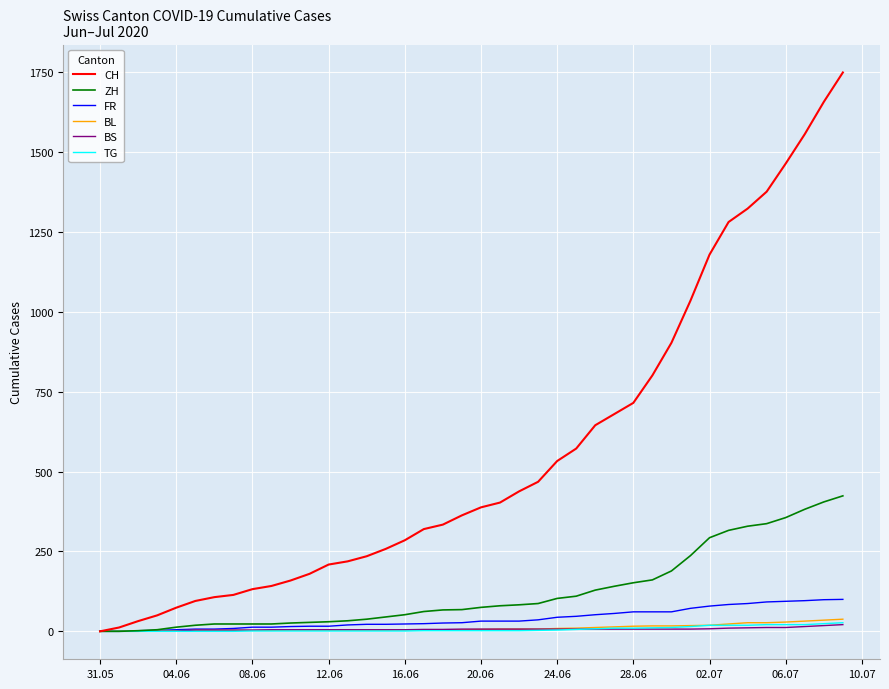

Which series has the widest spread of values?

CH